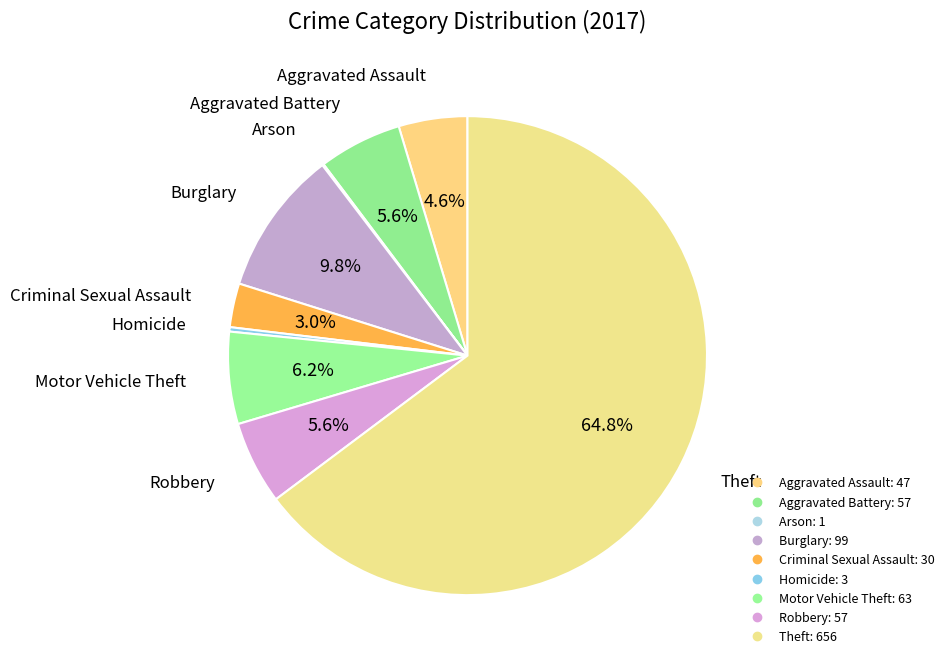

True or false: Motor Vehicle Theft accounts for 6% of the total.

True